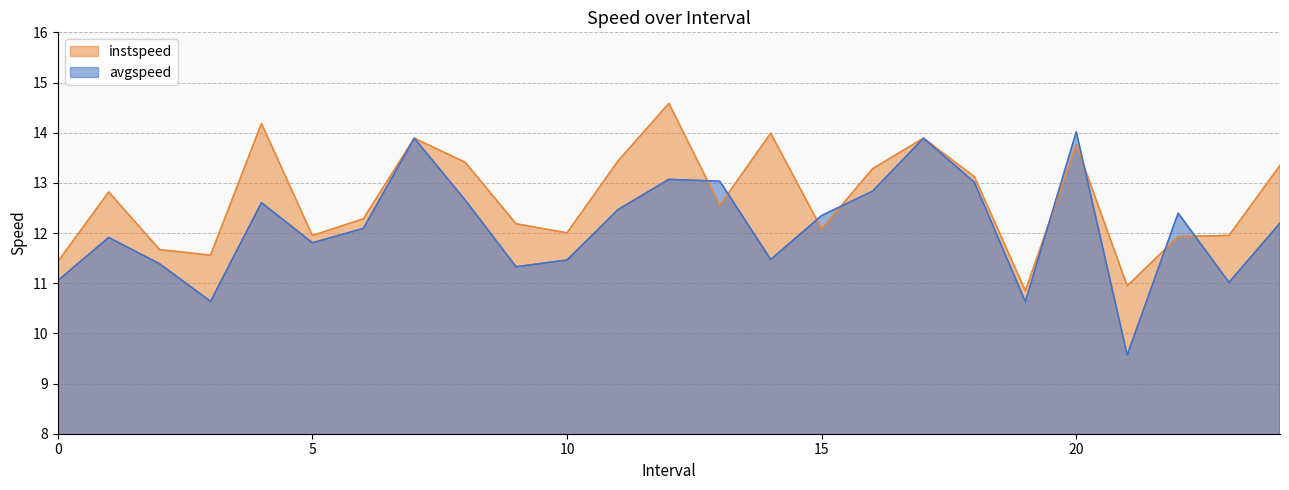

Between which two adjacent categories do avgspeed and instspeed first intersect?

12 and 13